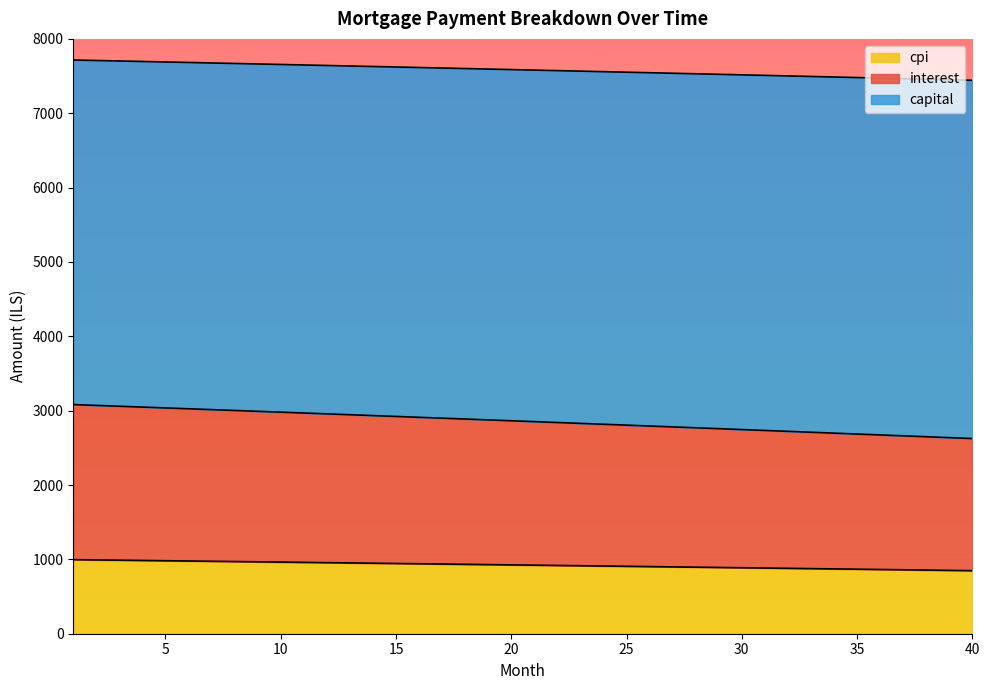

How many values in the interest series exceed 2864?

20